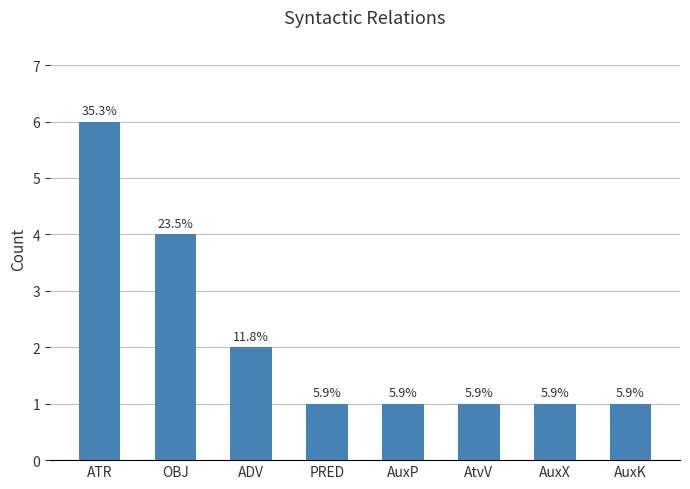

Are the bars horizontal?

No